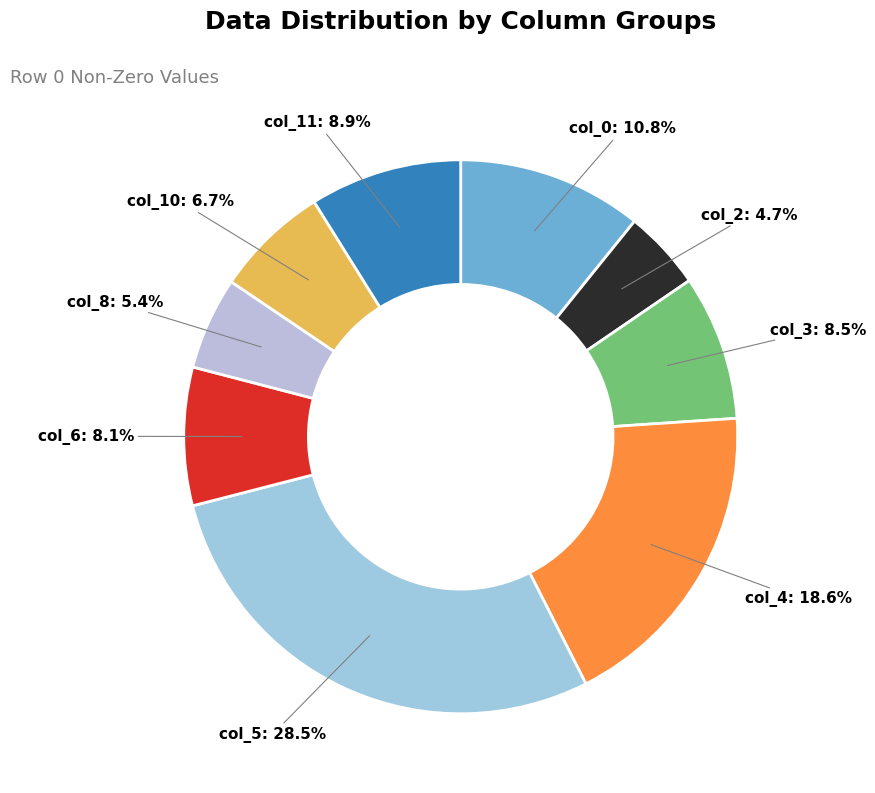

Does col_5 represent more than half of the total?

No